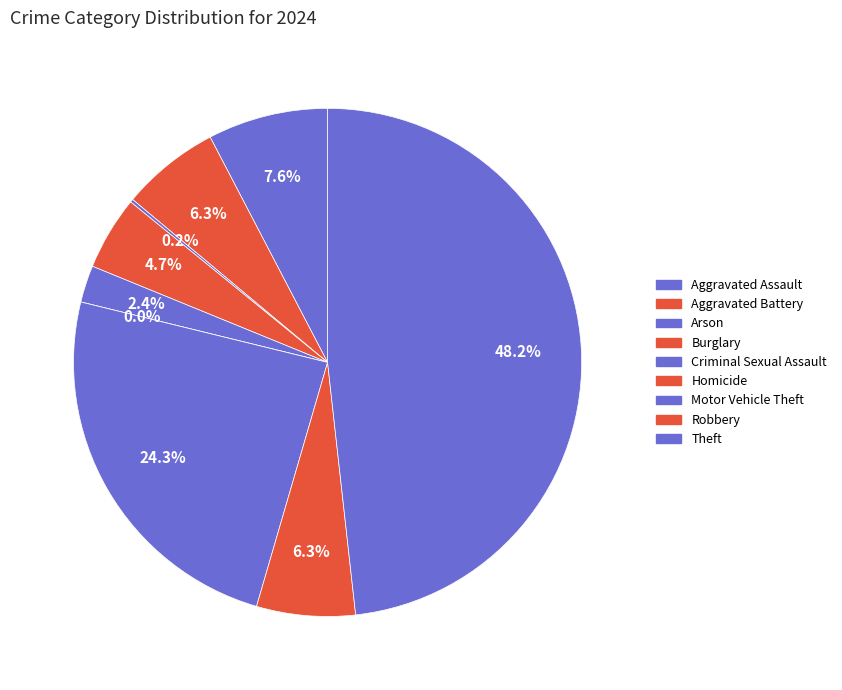

What portion of the pie excludes Criminal Sexual Assault?

97.6%